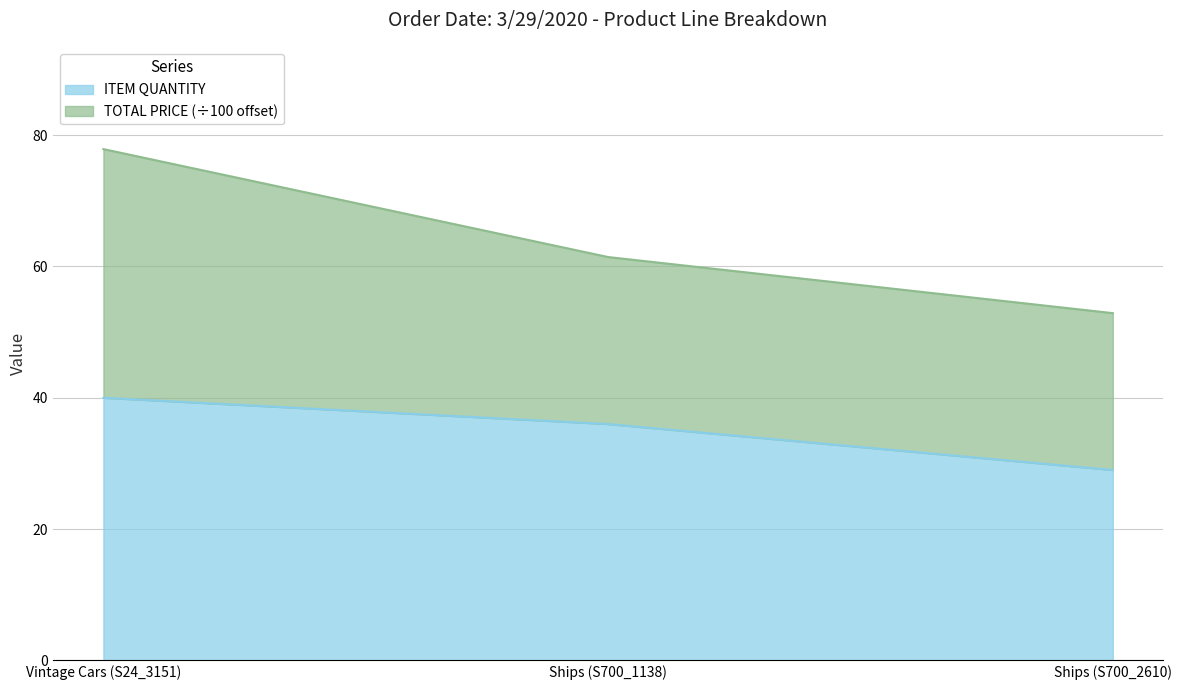

True or false: the data shows 29 at Ships (S700_2610).

True